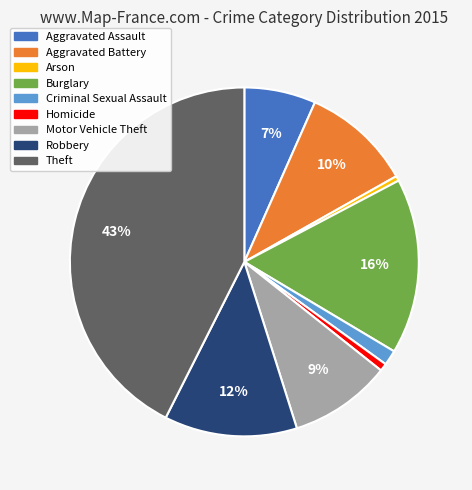

The Aggravated Assault slice represents 19% of the pie. True or false?

False